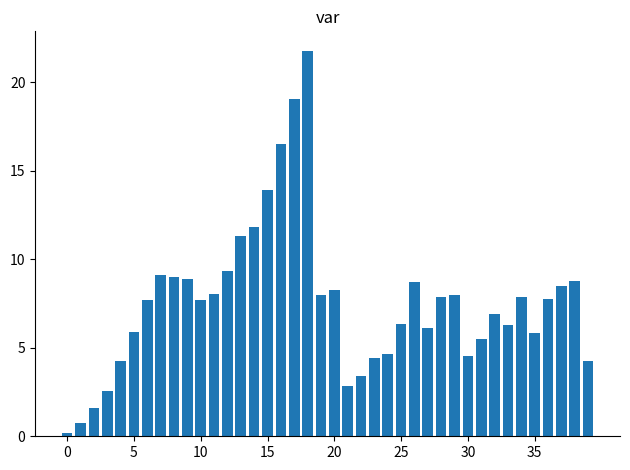

What is the value of the 37th bar from the left?

7.8